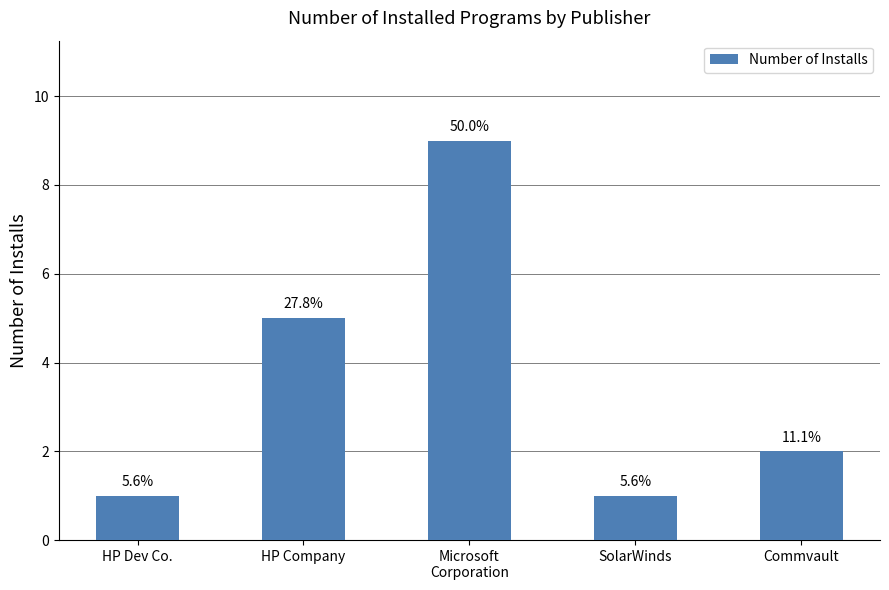

Is it true that the value at HP Dev Co. is 1?

True